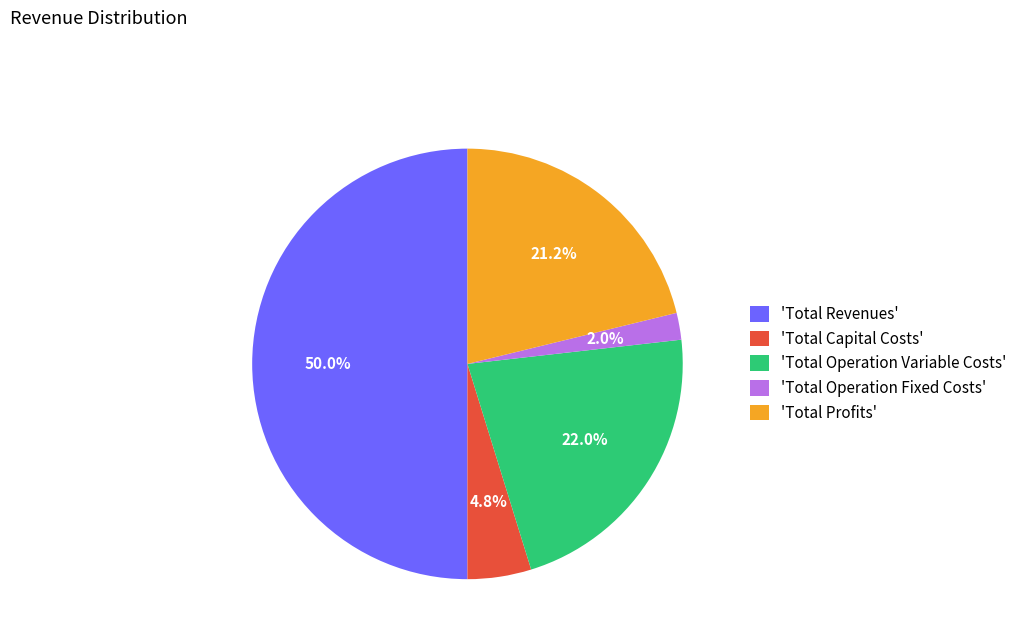

What portion of the pie excludes 'Total Capital Costs'?

95.2%